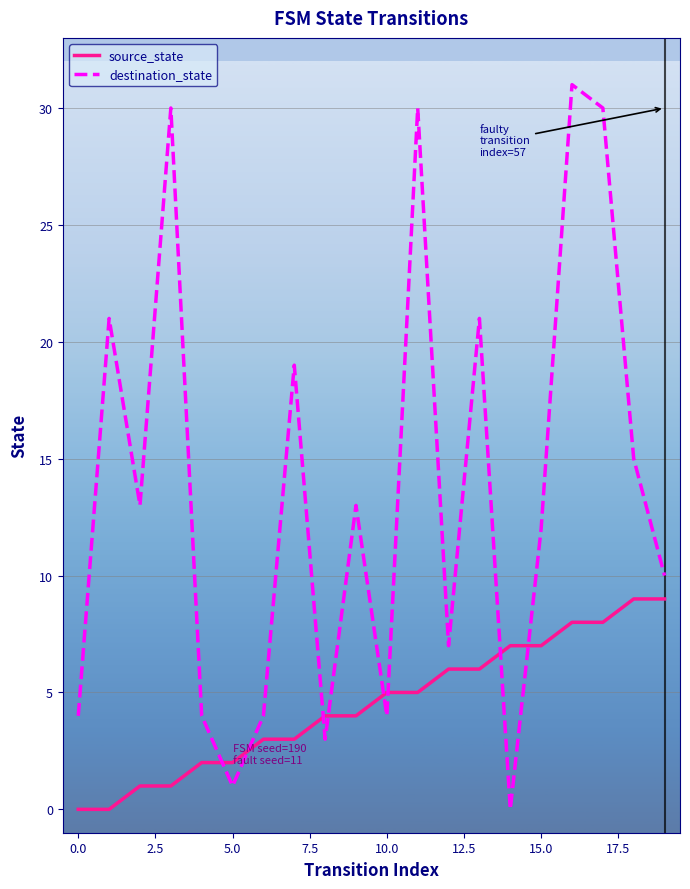

How many lines are shown in the chart?

2